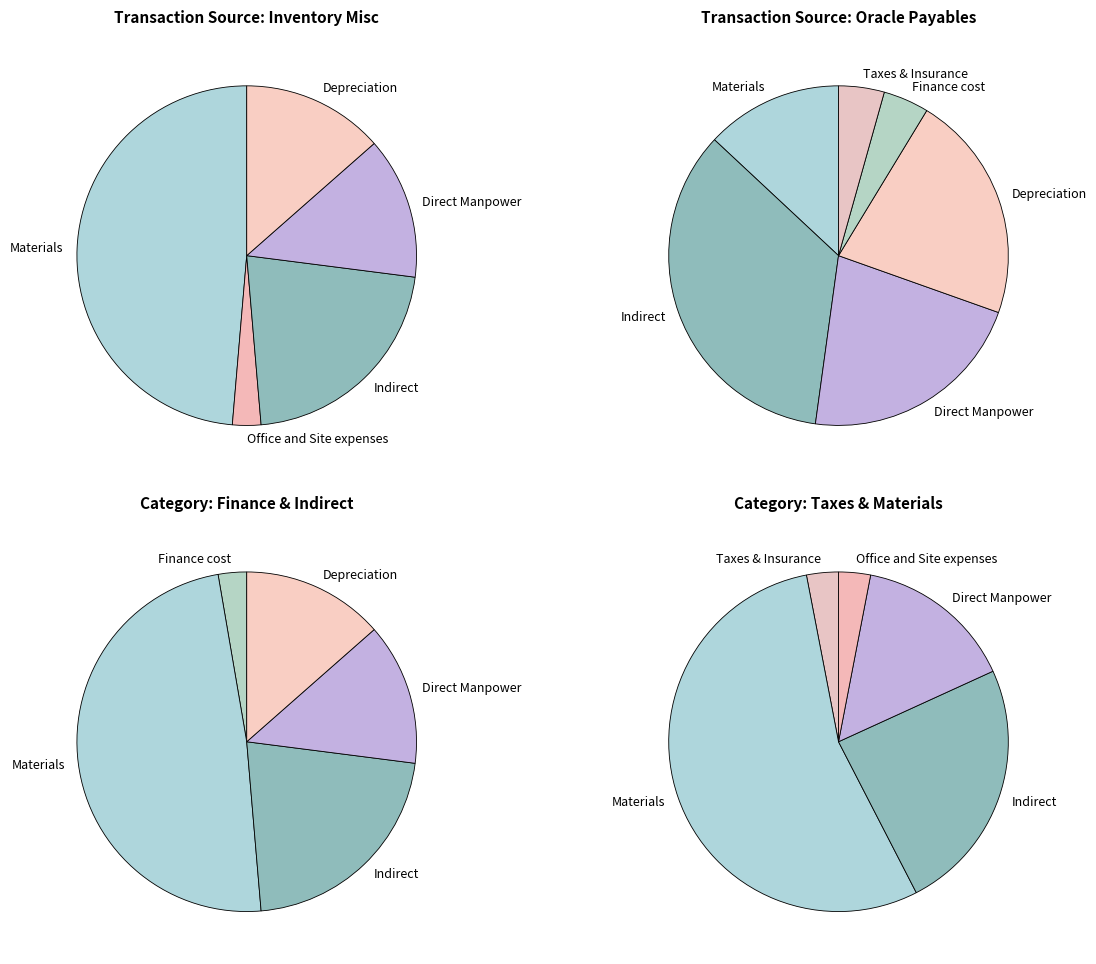

Is there a majority slice in this chart?

Yes